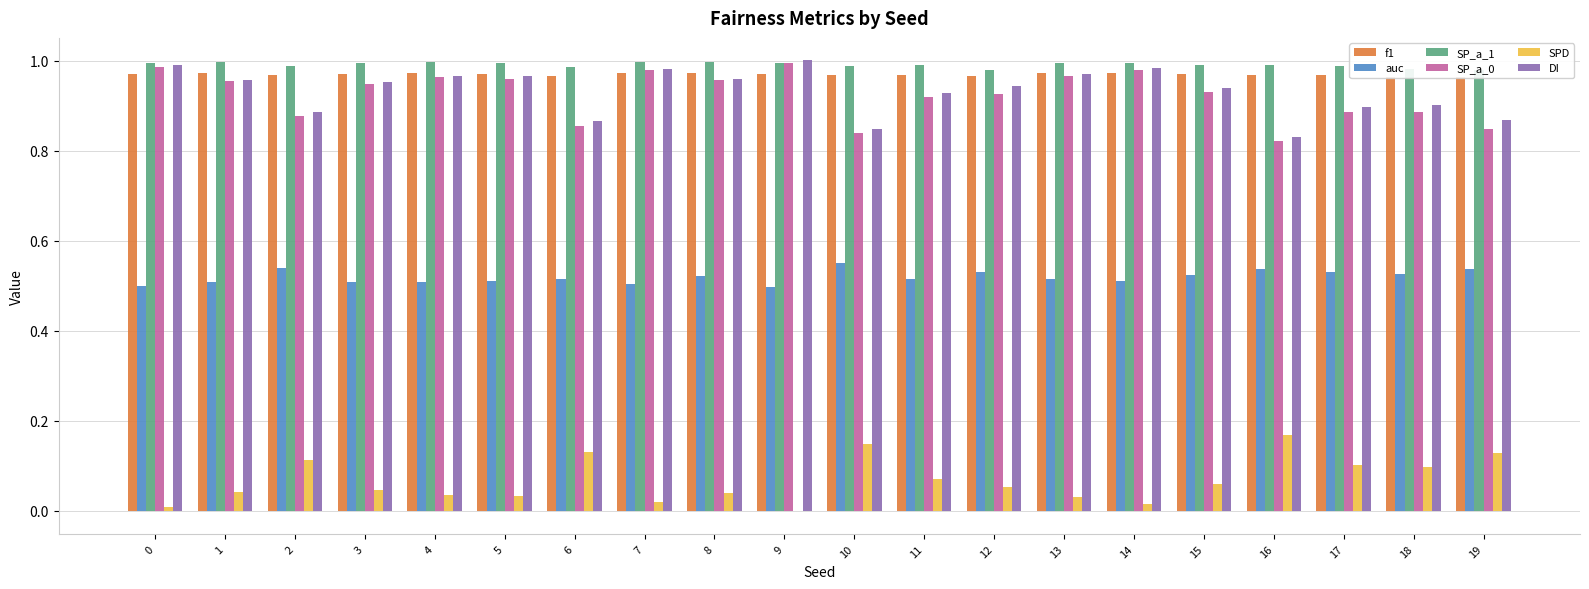

What is the maximum value for SP_a_1?

1.0